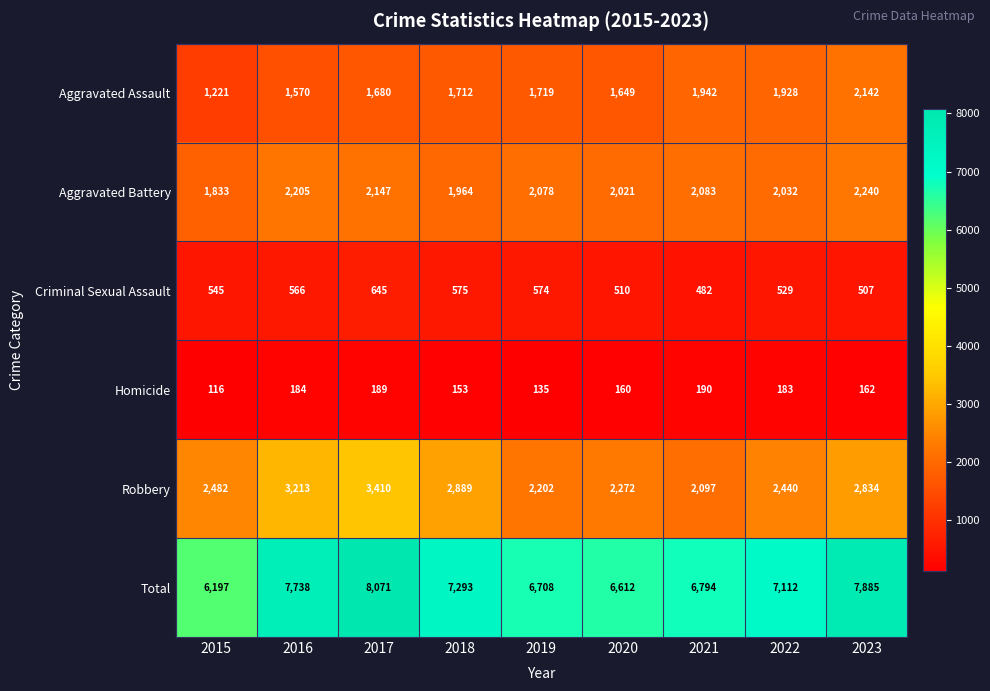

Which category has the lowest value in the Aggravated Battery series?

2015